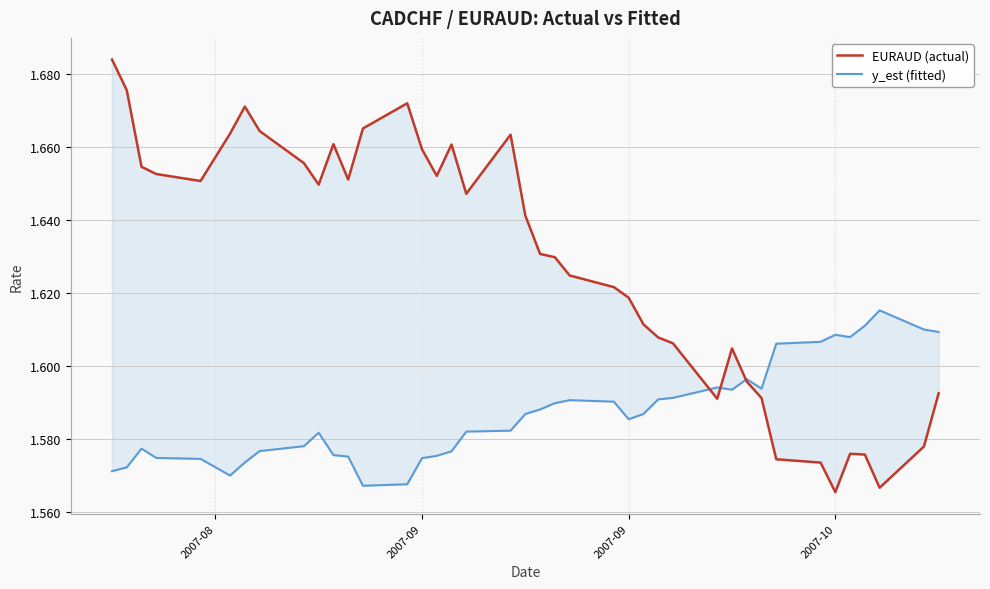

Rank the series by their maximum value, from lowest to highest.

y_est (fitted), EURAUD (actual)